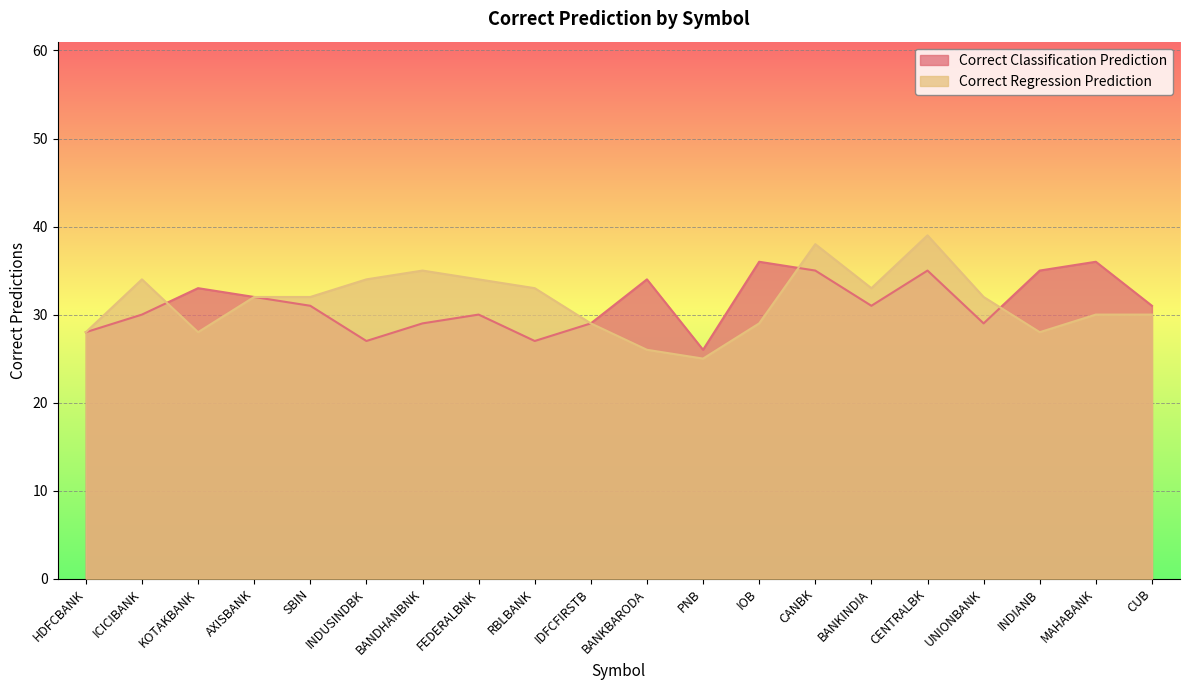

How many intersections are there between Correct Classification Prediction and Correct Regression Prediction?

3